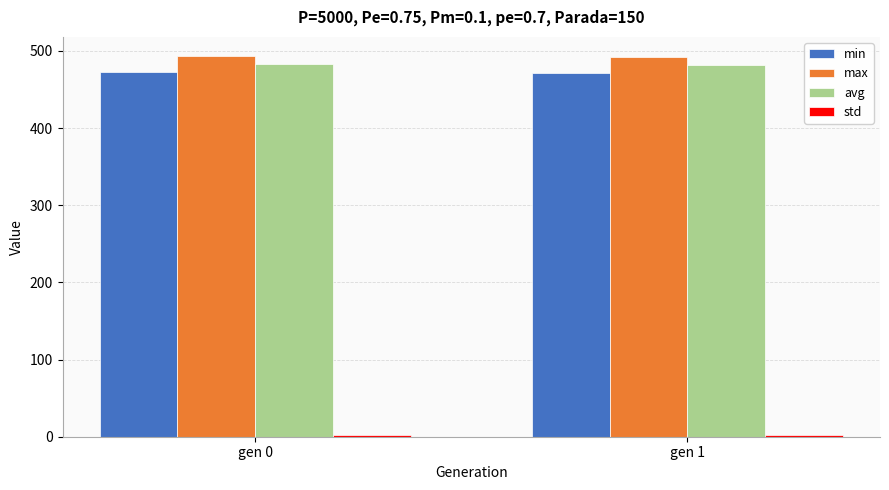

What is the lowest value of the max series?

492.1